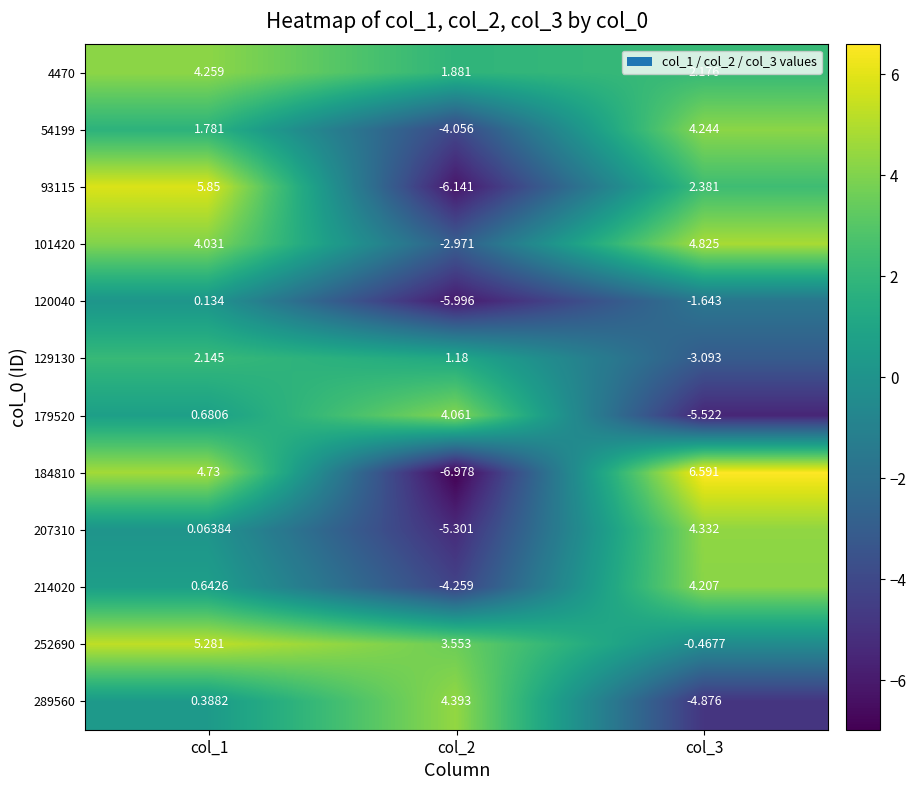

Is the value of 54199 at col_3 greater than the value of 207310 at col_3?

No